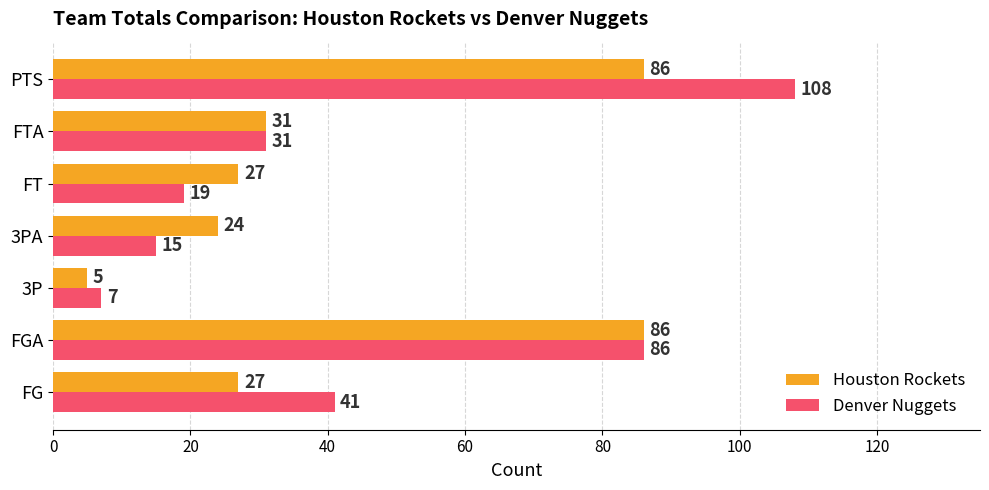

Which series changed the most between FG and FTA?

Denver Nuggets